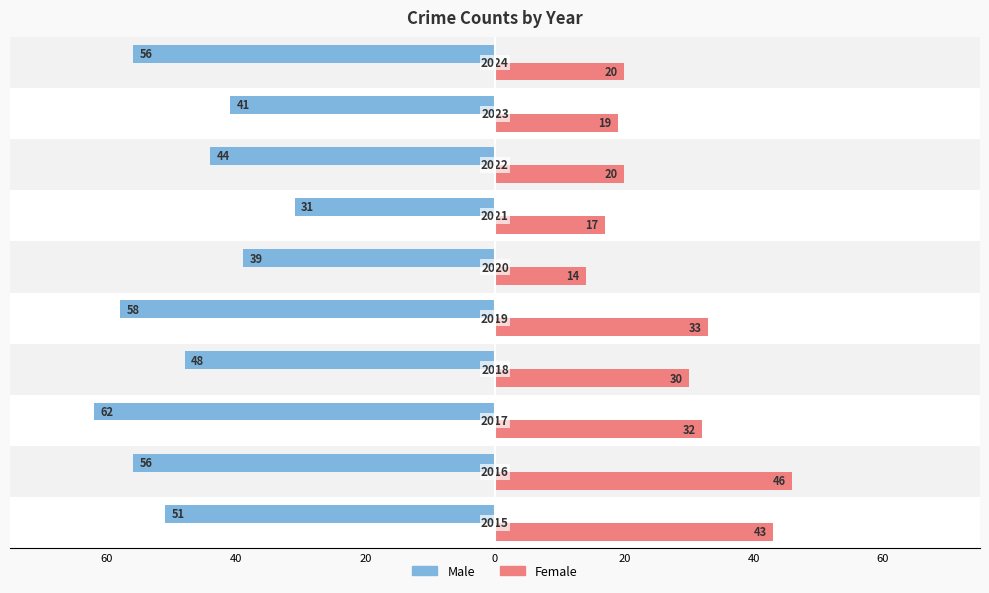

What is the average value of the Male series?

-49